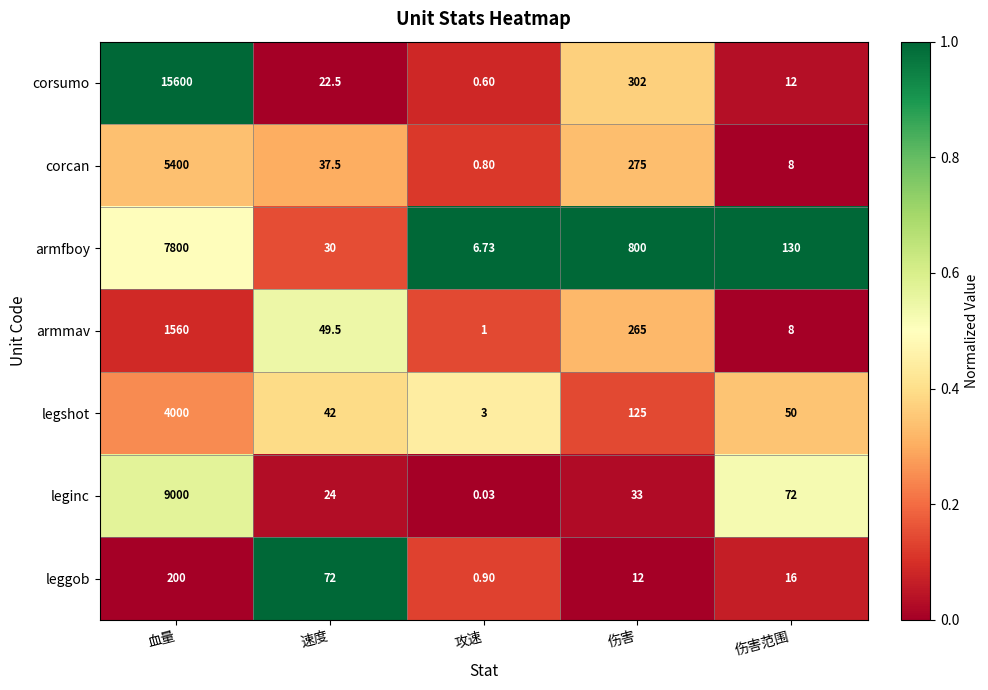

At which category is the sum across all series the highest?

血量